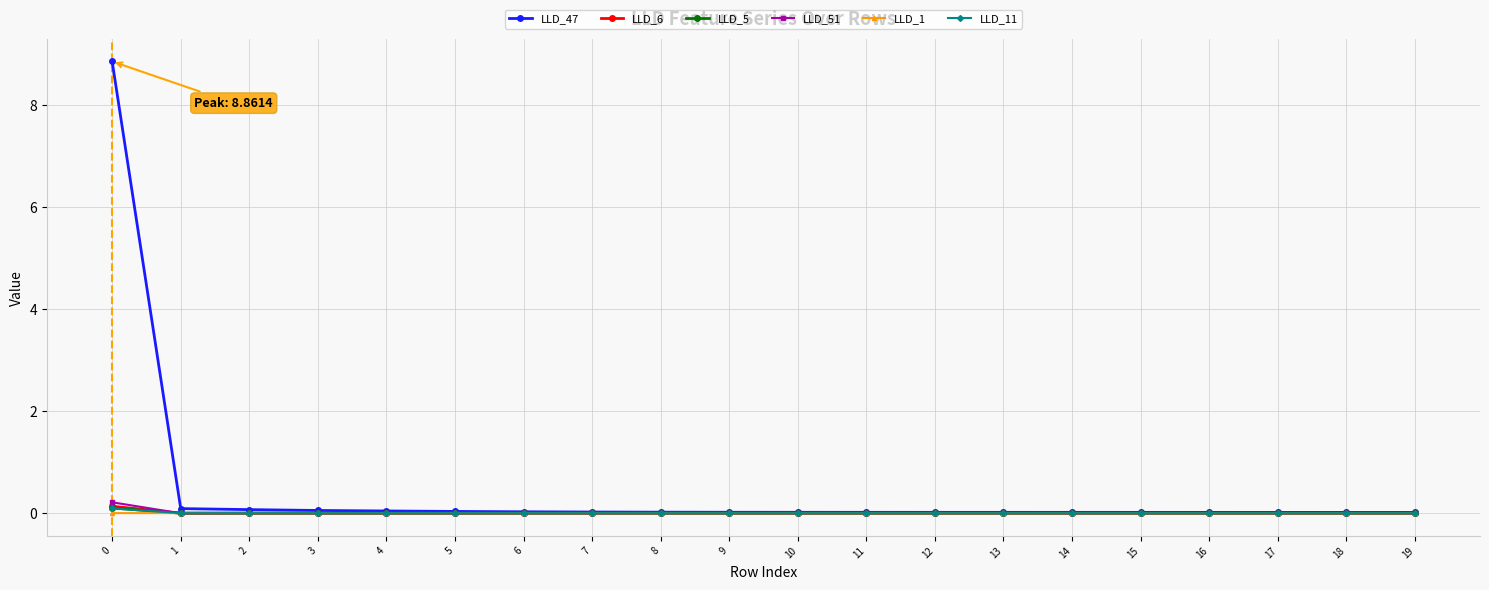

Which series has the largest total across all categories?

LLD_47